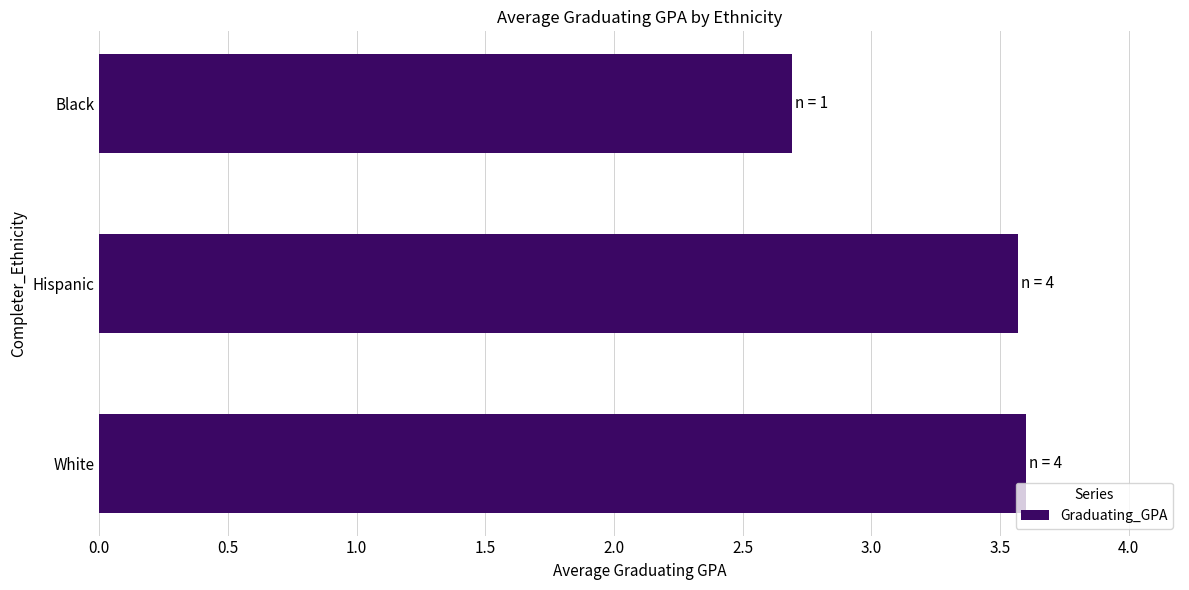

How many data points are less than 3?

1